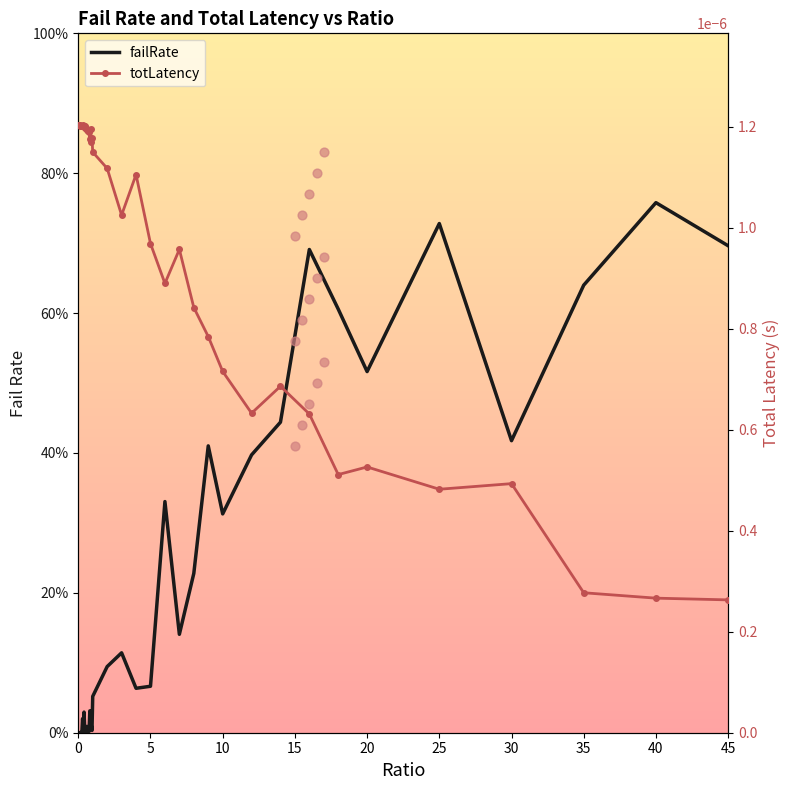

Which series has the largest Y range (max minus min)?

failRate